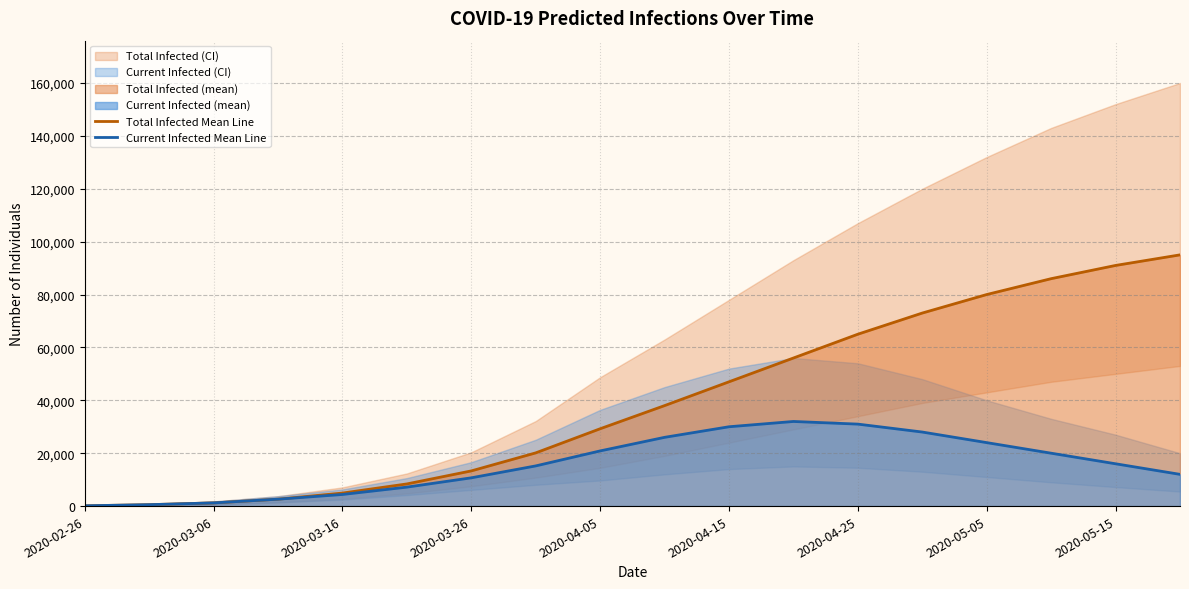

Reading left to right, extract all data points from this chart.

Total Infected Mean Line: 107	535	1206	2615	4927	8380	13306	20124	29247	38000	47000	56000	65000	73000	80000	86000	91000	95000
Current Infected Mean Line: 107	535	1206	2615	4392	7174	10691	15198	20867	26000	30000	32000	31000	28000	24000	20000	16000	12000